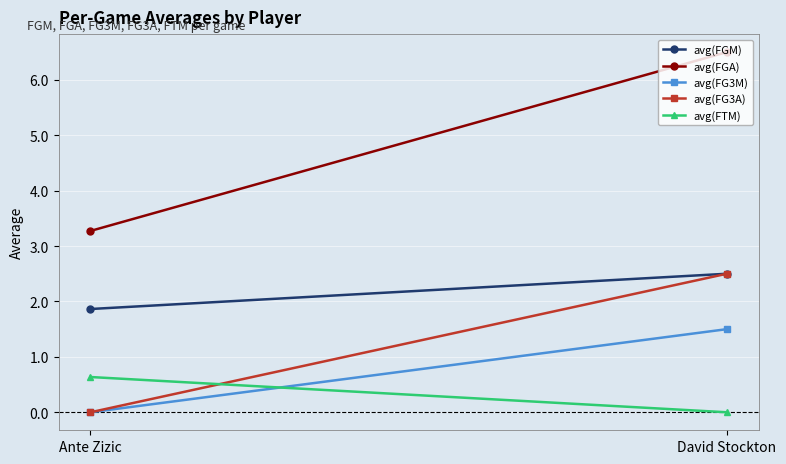

Rank the categories by avg(FTM) value from lowest to highest.

David Stockton, Ante Zizic